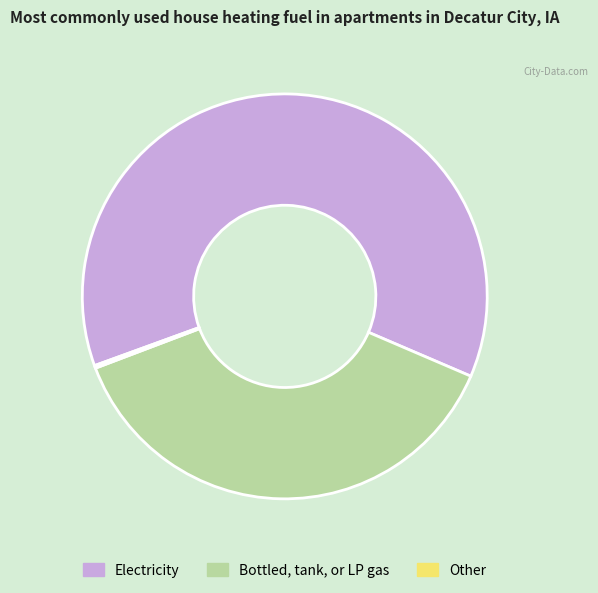

Is the sum of Electricity and Bottled, tank, or LP gas greater than half?

Yes